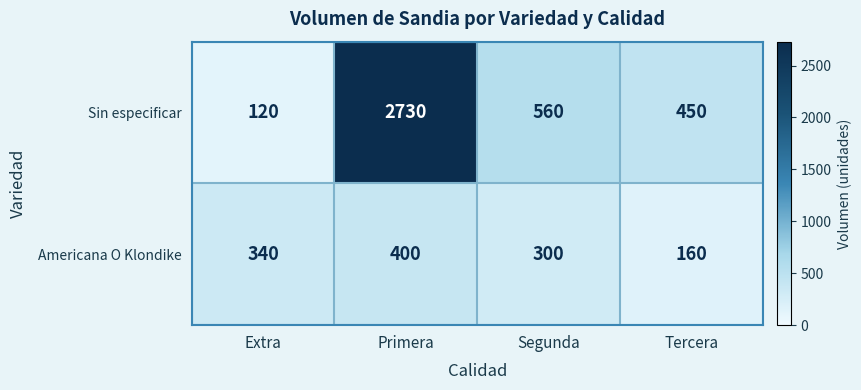

Reading right to left, extract all data points from this chart.

Sin especificar: 450	560	2730	120
Americana O Klondike: 160	300	400	340